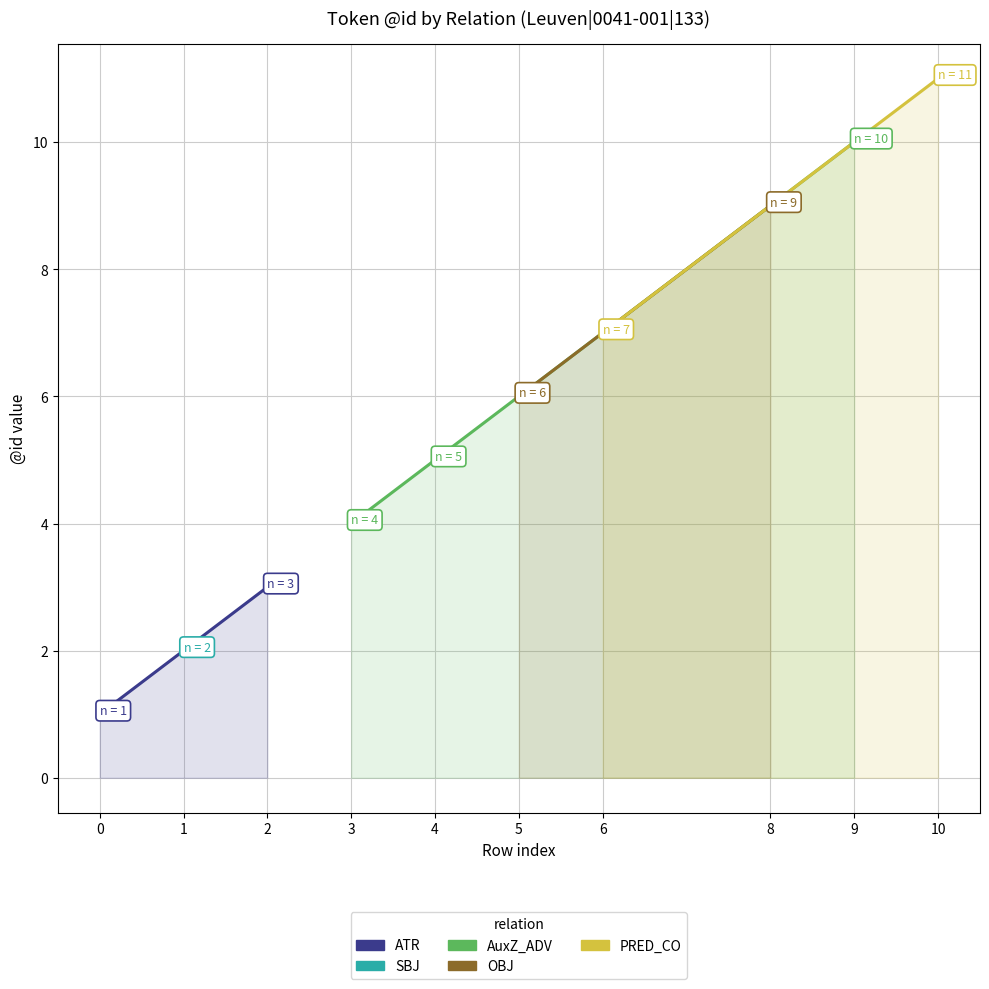

How many lines are shown in the chart?

5